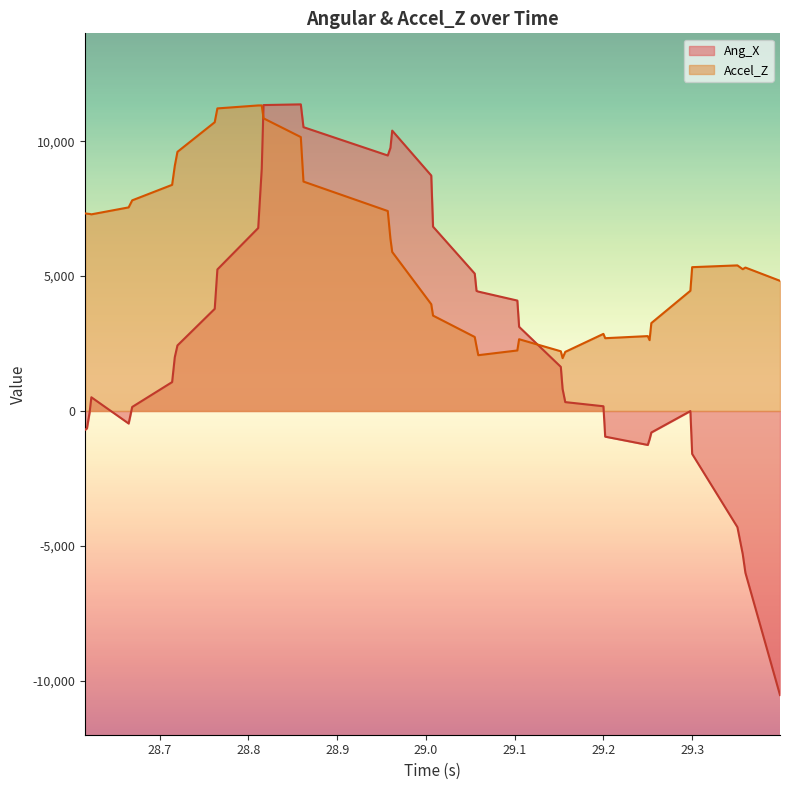

The Accel_Z series shows 7290 at 28.623. True or false?

True